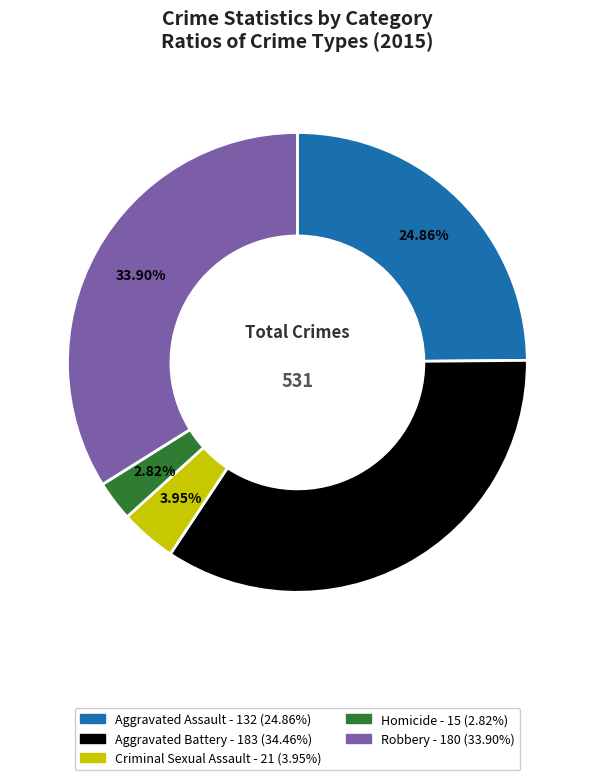

Approximately how many times larger is the value at Criminal Sexual Assault compared to Robbery?

0.1